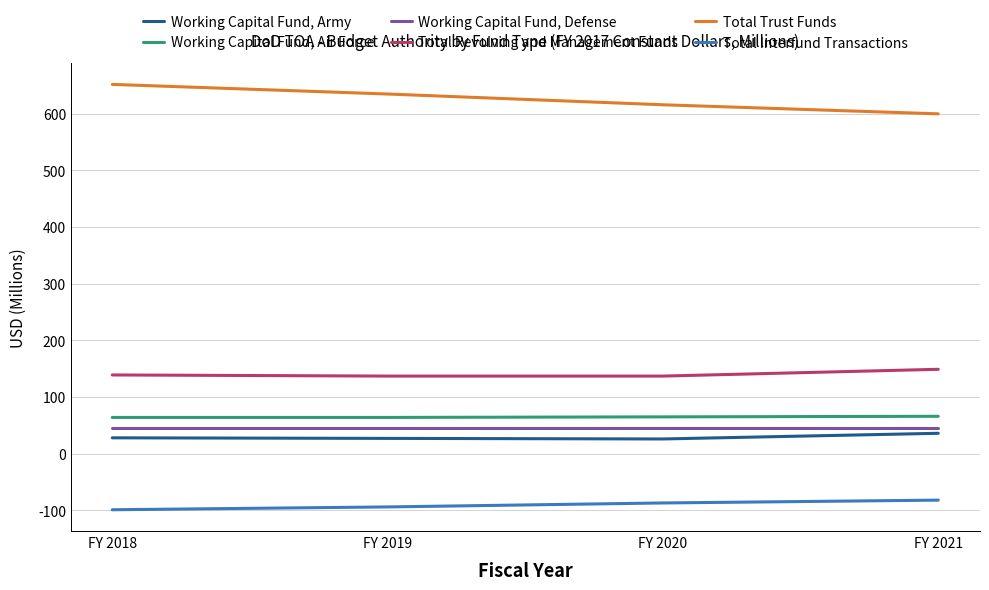

Does the chart display data point markers on the line(s)?

No